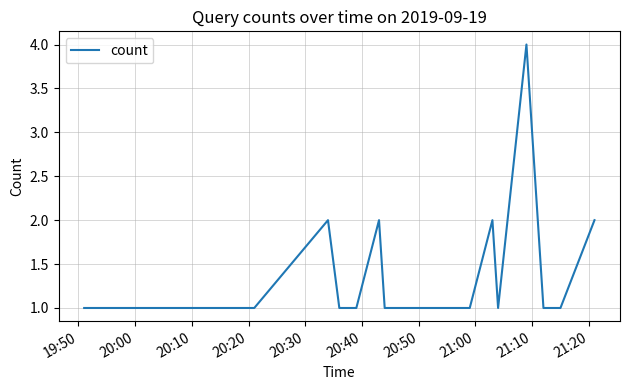

What is the maximum value shown in the chart?

4